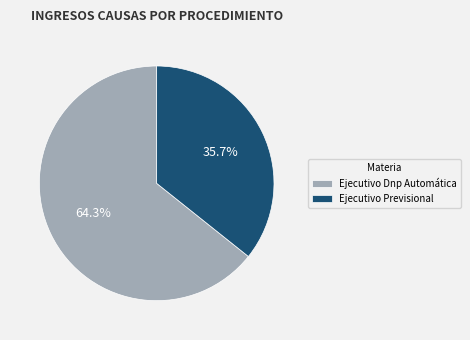

How many slices are in this pie chart?

2